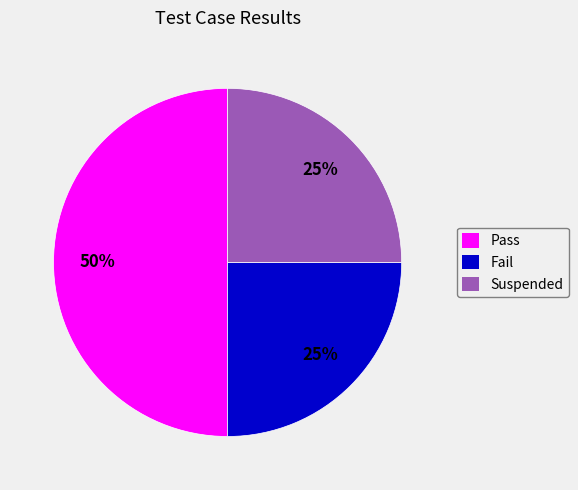

How many segments does this pie chart have?

3